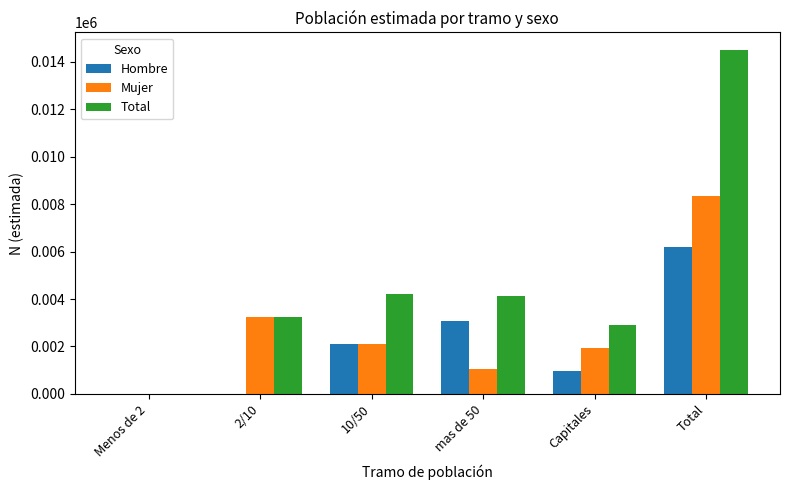

How many positive values does the Total series have?

5